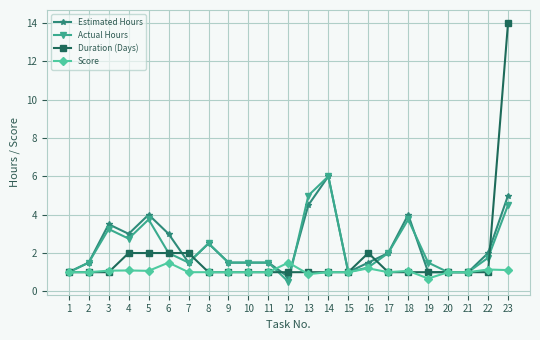

What is the total value across all series at 2?

5.0